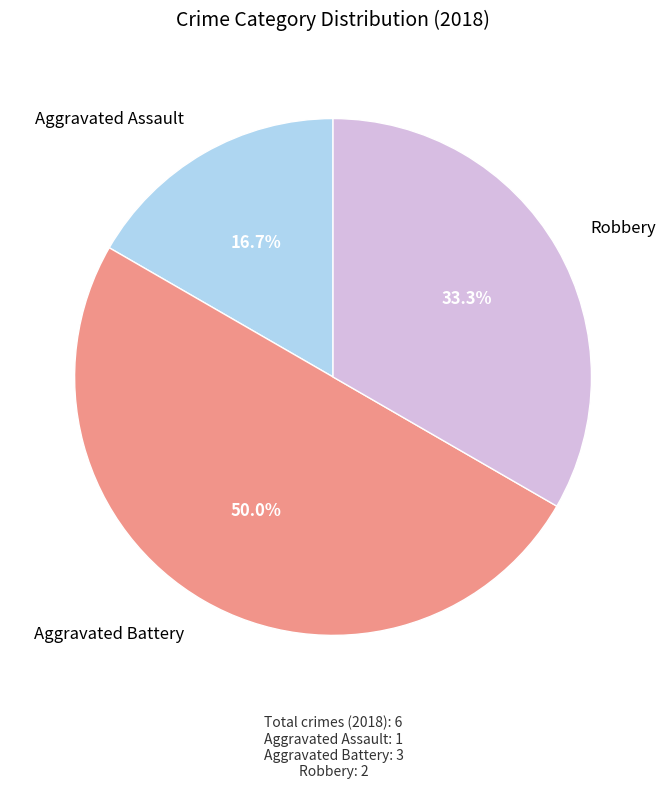

How many segments does this pie chart have?

3